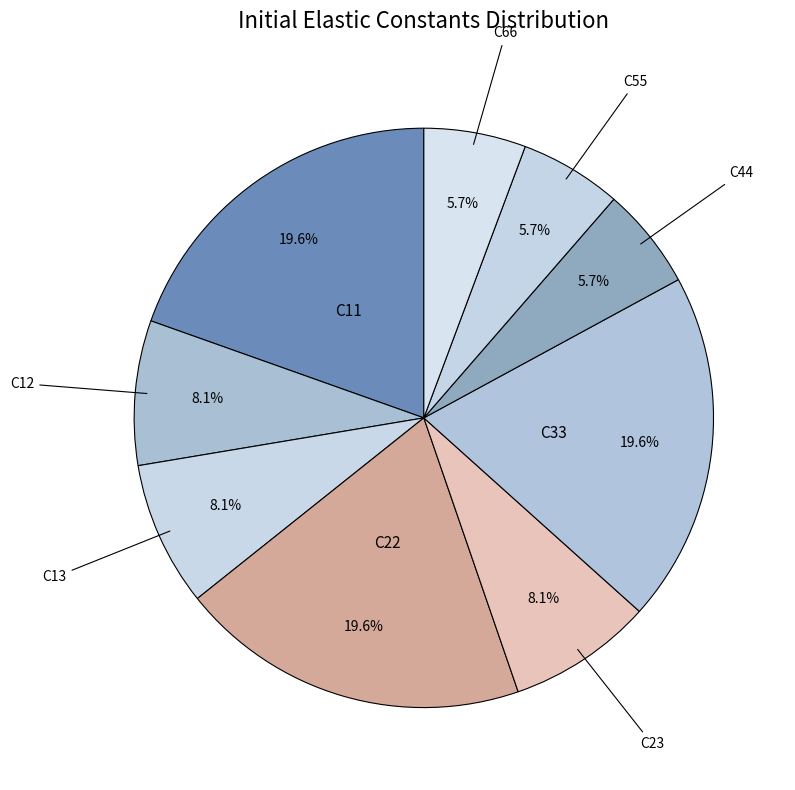

What is the largest slice in the pie chart?

C11